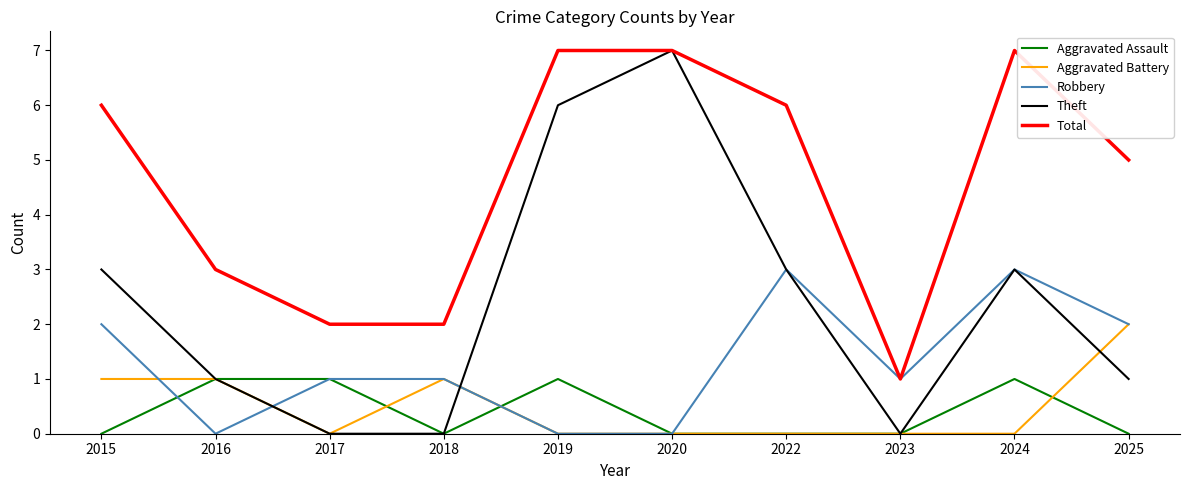

Reading right to left, transcribe all the data shown in this chart.

Aggravated Assault: 2025=0	2024=1	2023=0	2022=0	2020=0	2019=1	2018=0	2017=1	2016=1	2015=0
Aggravated Battery: 2025=2	2024=0	2023=0	2022=0	2020=0	2019=0	2018=1	2017=0	2016=1	2015=1
Robbery: 2025=2	2024=3	2023=1	2022=3	2020=0	2019=0	2018=1	2017=1	2016=0	2015=2
Theft: 2025=1	2024=3	2023=0	2022=3	2020=7	2019=6	2018=0	2017=0	2016=1	2015=3
Total: 2025=5	2024=7	2023=1	2022=6	2020=7	2019=7	2018=2	2017=2	2016=3	2015=6